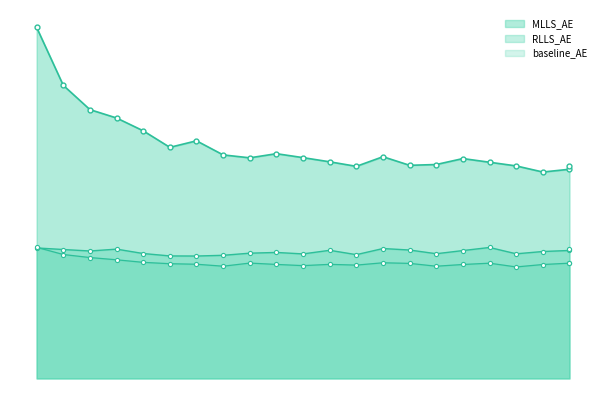

What is the difference between the MLLS_AE values at 2 and 8?

0.3